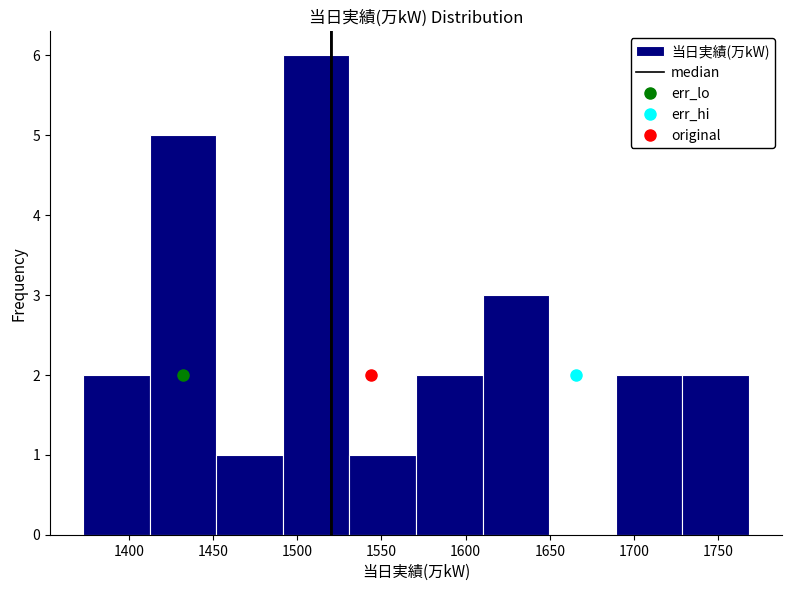

Reading left to right, transcribe this chart: for each bar, give the range it covers on the x-axis and its height. Neither the bar edges nor the heights are printed on the chart, so give them approximately, as read against the axes.

1373.0 to 1412.5: 2
1412.5 to 1452.0: 5
1452.0 to 1491.5: 1
1491.5 to 1531.0: 6
1531.0 to 1570.5: 1
1570.5 to 1610.0: 2
1610.0 to 1649.5: 3
1649.5 to 1689.0: 0
1689.0 to 1728.5: 2
1728.5 to 1768.0: 2